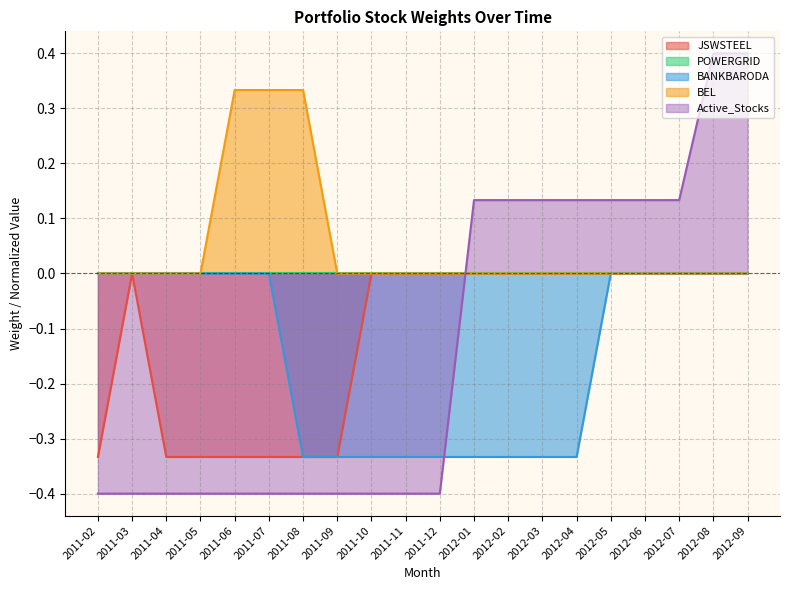

How many values in the JSWSTEEL series are below 0?

7